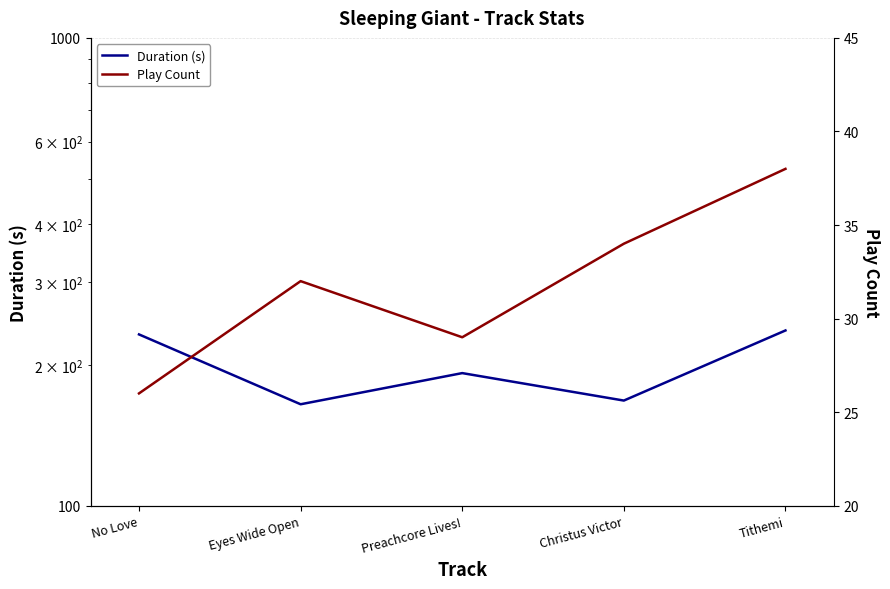

What is the value of the Duration (s) point at the 4th from the left?

167.8